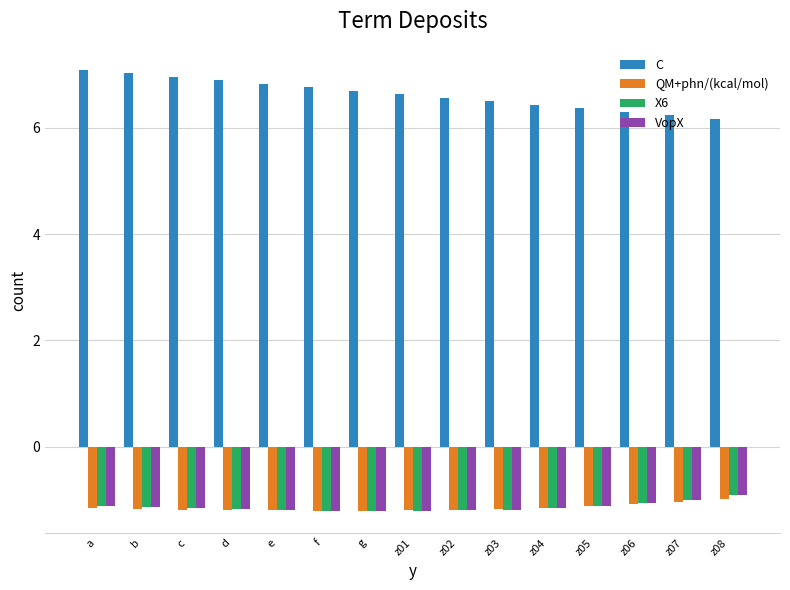

How many QM+phn/(kcal/mol) values are between -1 and 0?

1